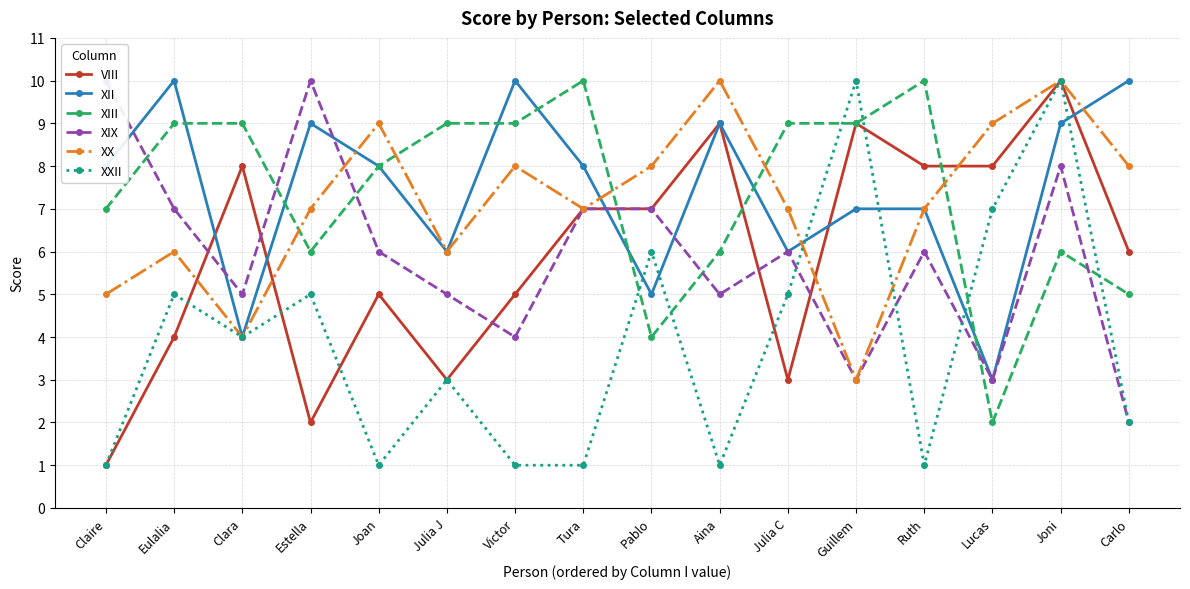

Rank the series by their maximum value, from lowest to highest.

VIII, XII, XIII, XIX, XX, XXII